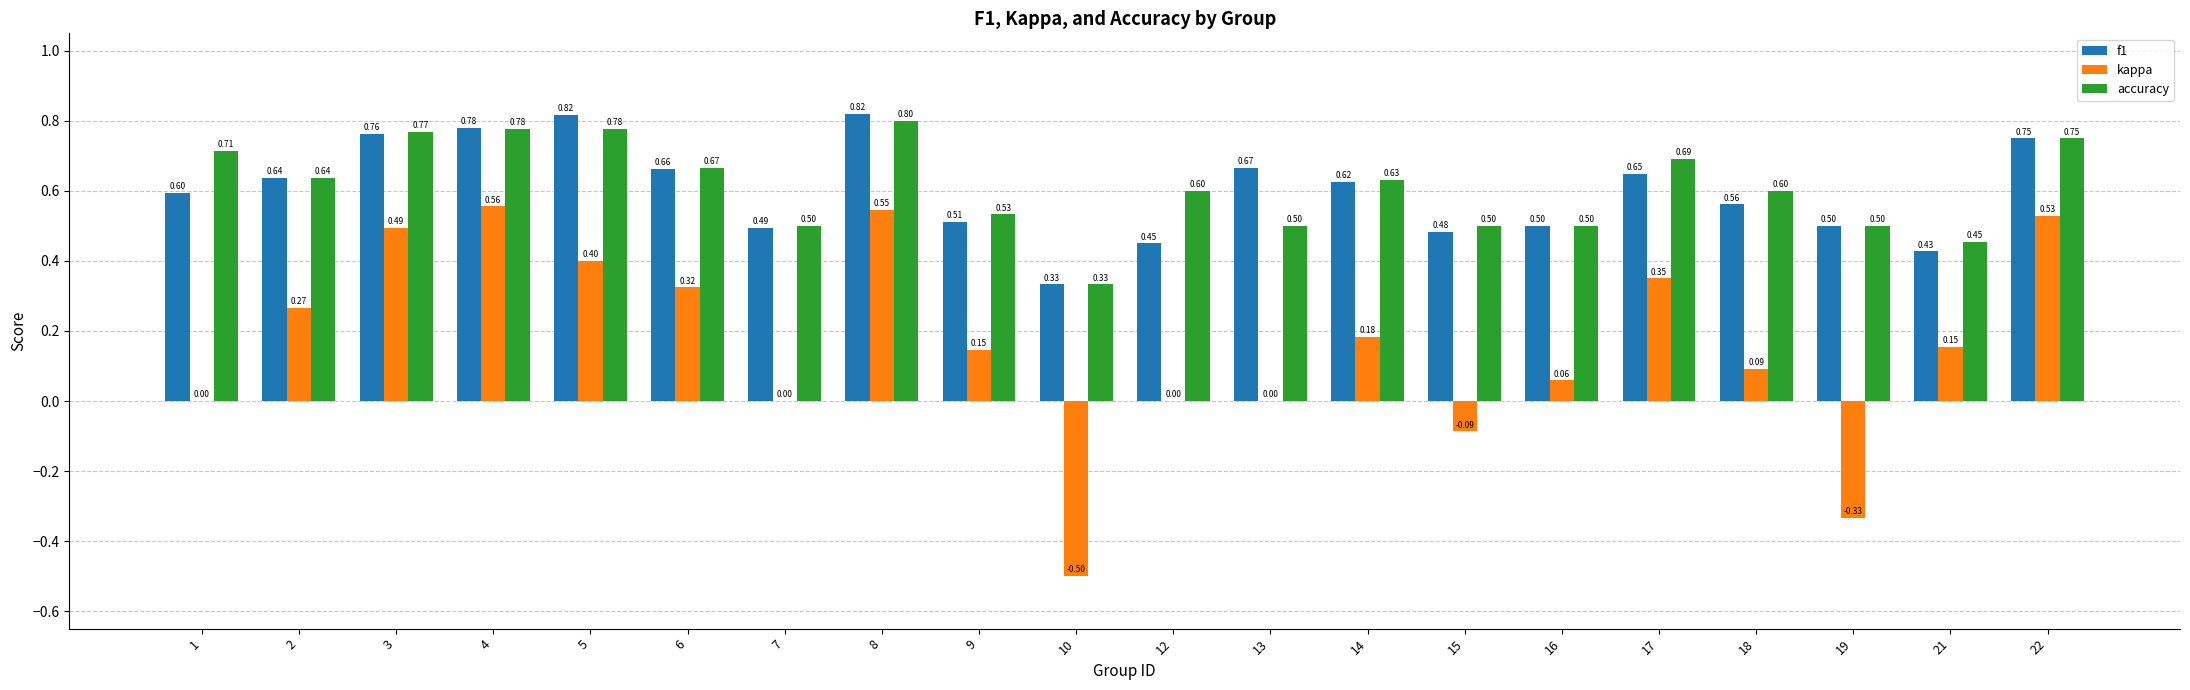

How many distinct data groups are displayed?

3